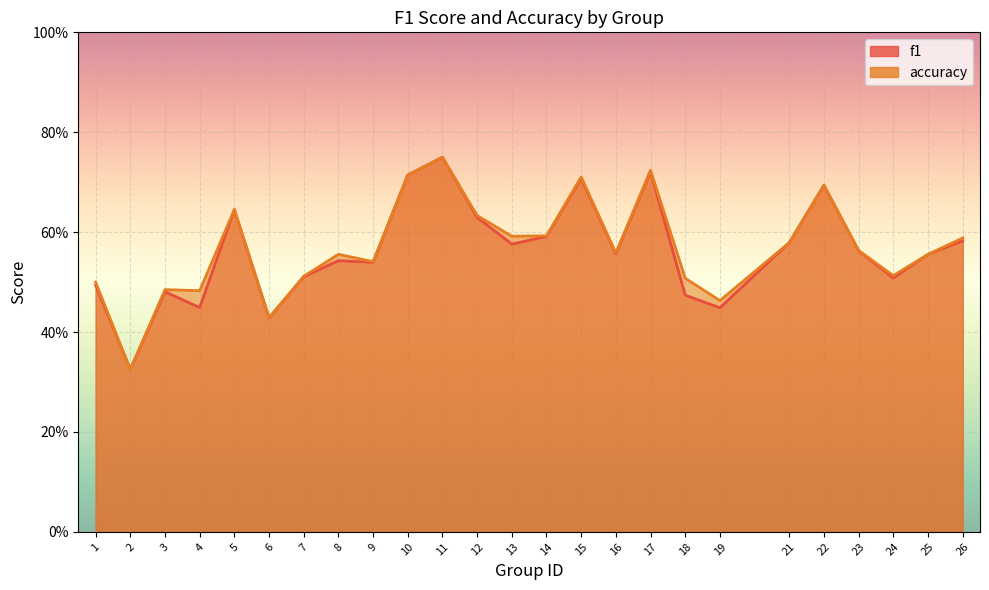

After their last crossing, which series has the higher values: accuracy or f1?

accuracy